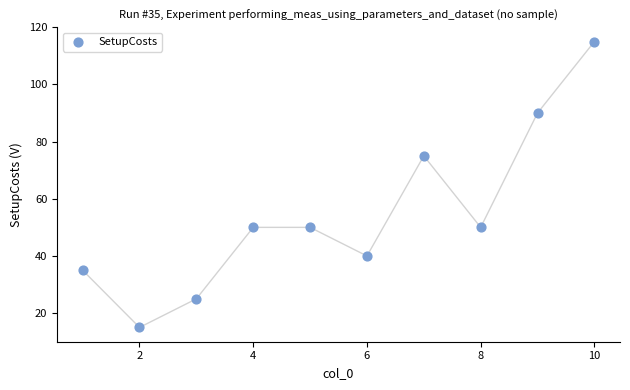

What is the range of X values (max minus min)?

9